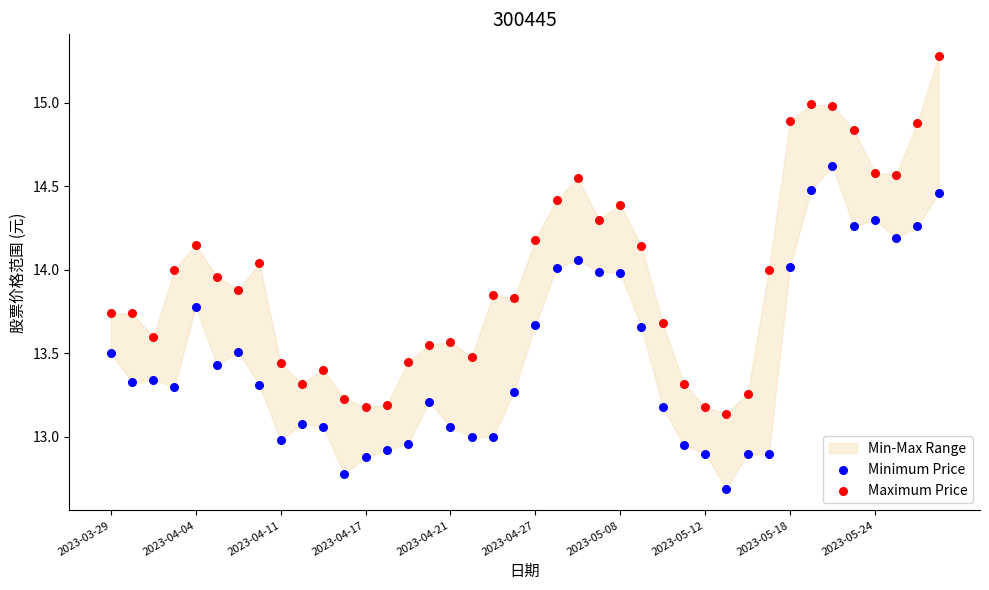

Across all data points, what is the range of Y values (max minus min)?

2.6